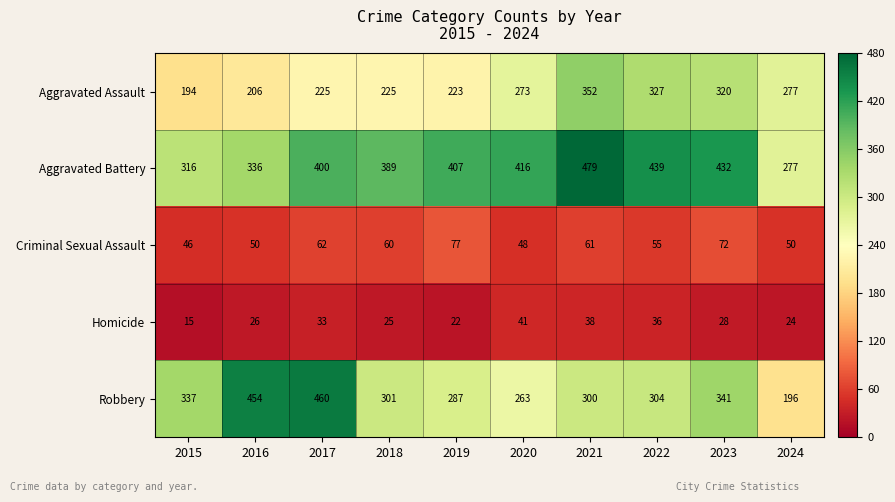

Rank the series at 2021 from lowest to highest value.

Homicide, Criminal Sexual Assault, Robbery, Aggravated Assault, Aggravated Battery